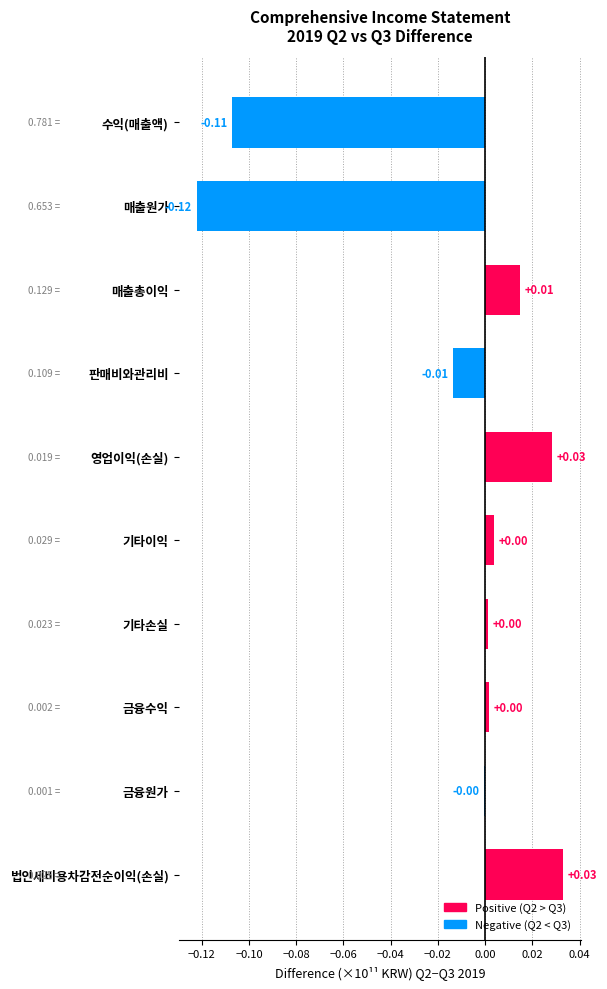

Between 판매비와관리비 and 법인세비용차감전순이익(손실), which is larger?

법인세비용차감전순이익(손실)